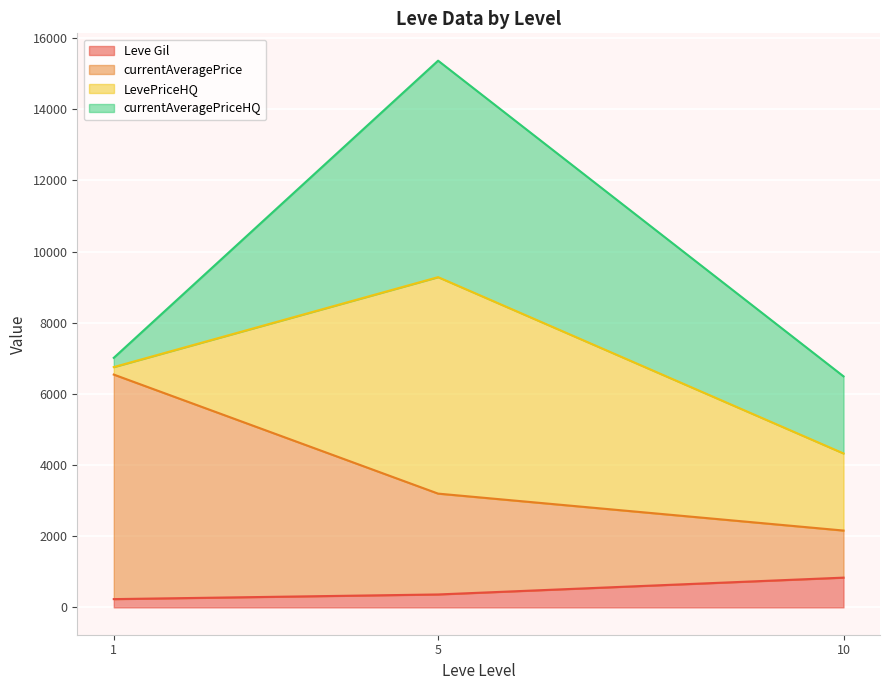

True or false: LevePriceHQ and currentAveragePriceHQ cross at least once.

False